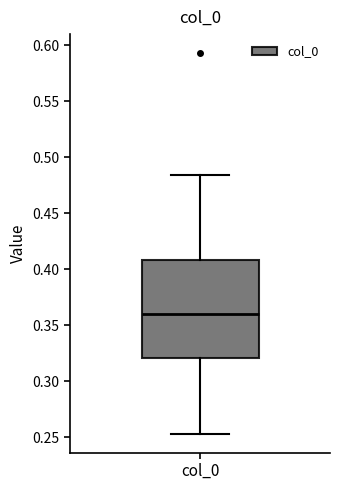

Transcribe this box plot: give where the median line is, the range the box spans, and where the two whiskers end, as read against the y-axis. The values are not printed on the chart, so give them approximately, as read against the axis.

median 0.360, box 0.320 to 0.410, whiskers 0.255 to 0.485